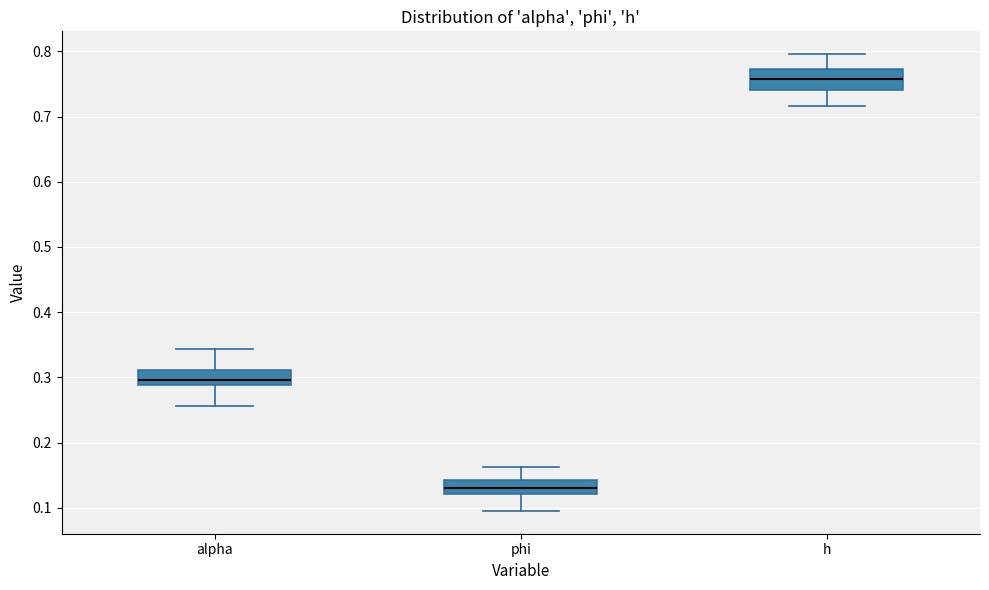

Comparing the boxes themselves (not the whiskers), which one is the tallest?

h